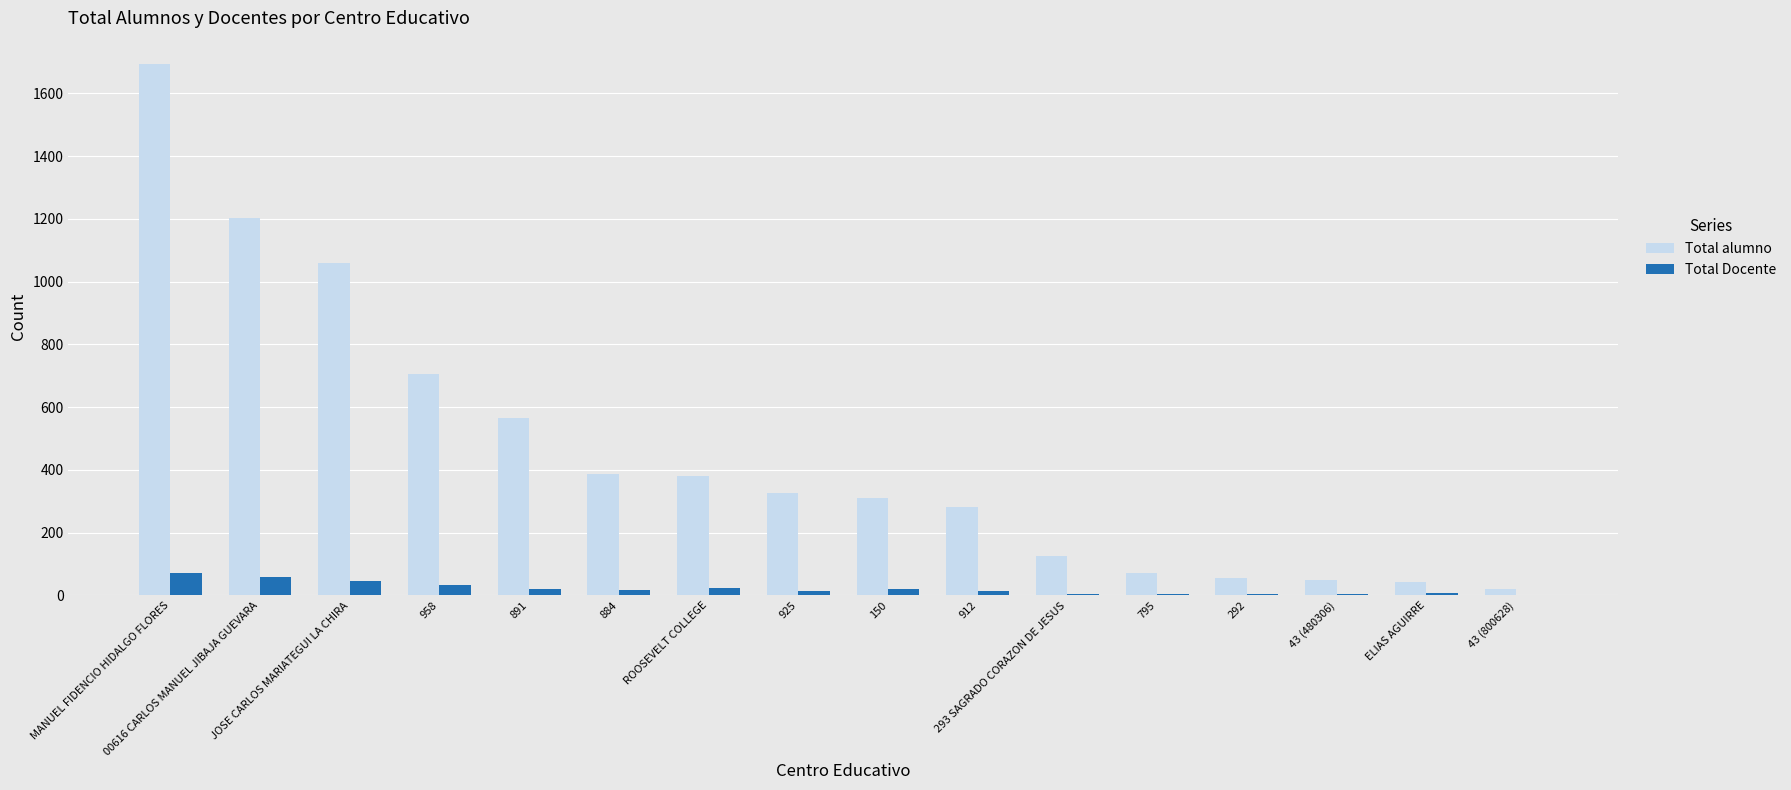

What are all the series names shown in the legend?

Total alumno, Total Docente